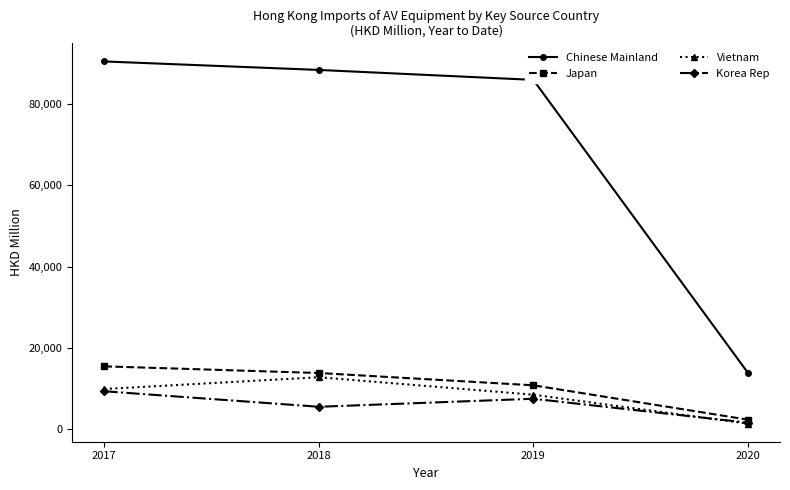

Which series has the largest range (max minus min)?

Chinese Mainland